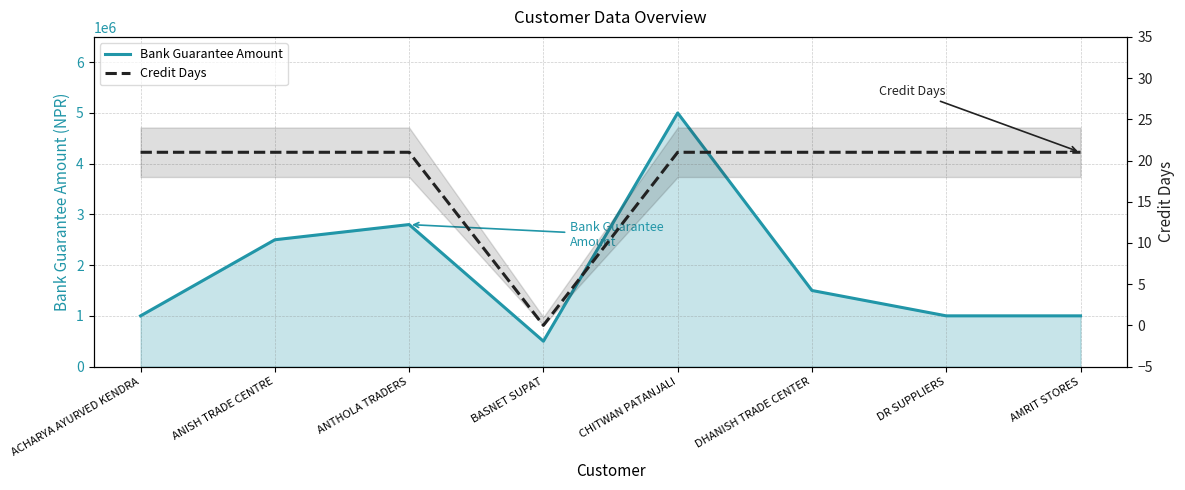

Does the chart have visible grid lines?

Yes